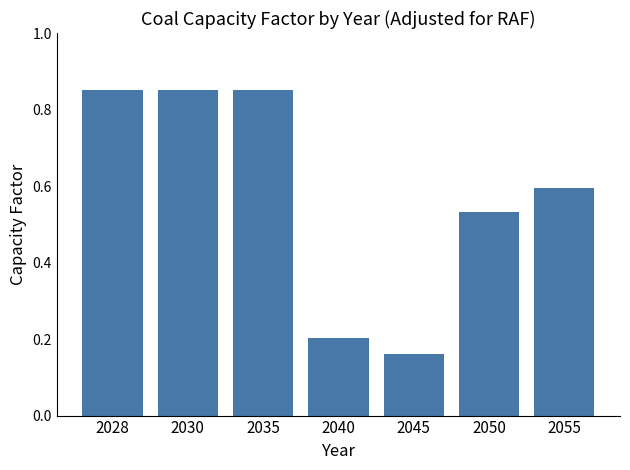

How many bars are there in total?

7